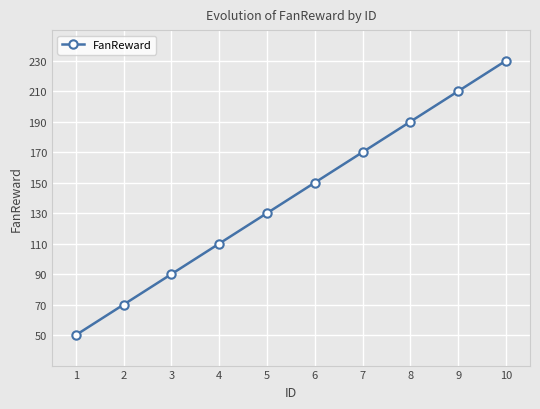

How many data points does each series have?

10